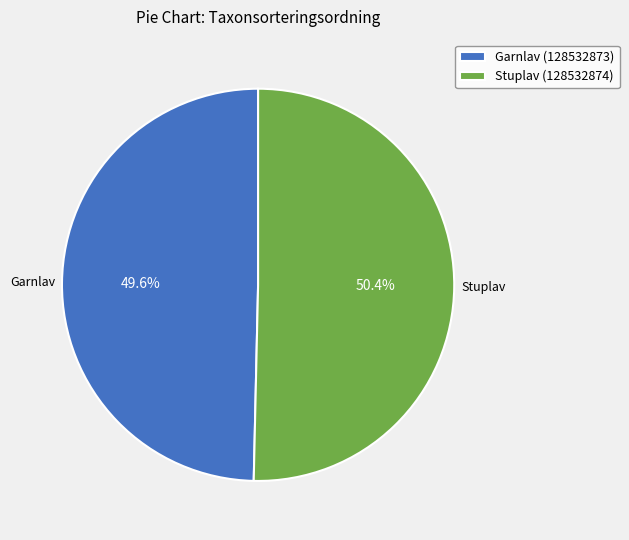

Rank the categories by value from highest to lowest.

Stuplav (128532874), Garnlav (128532873)